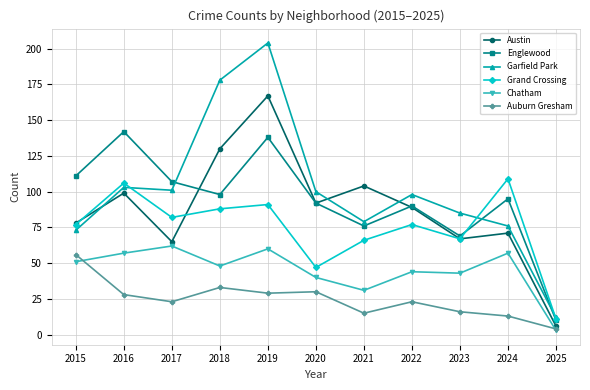

True or false: Englewood and Auburn Gresham intersect in this chart.

False